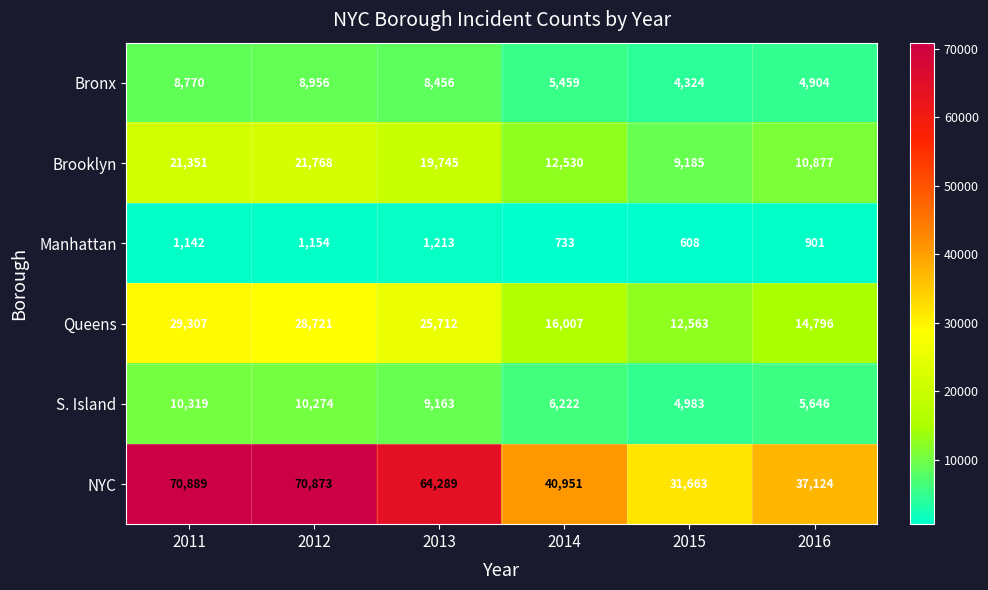

What is the sum of the NYC values at 2016 and 2011?

108013